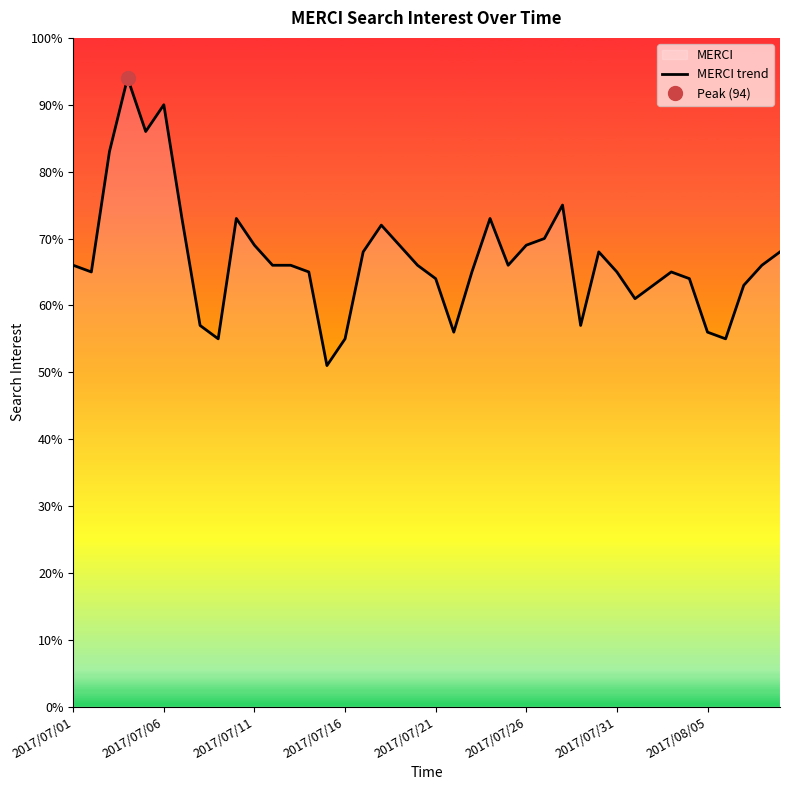

Is it true that MERCI trend equals 69 at 2017/07/26?

True